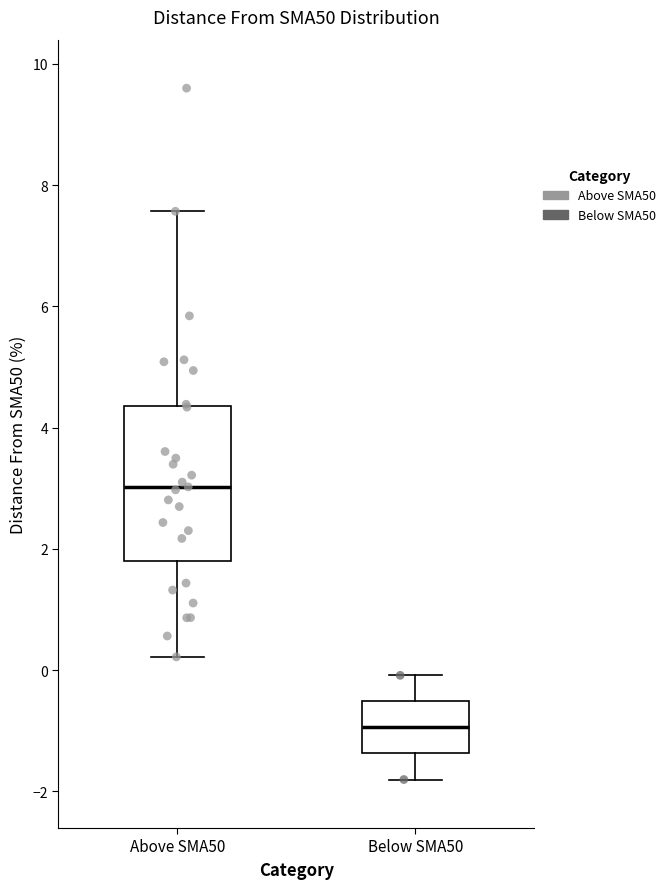

Reading left to right, transcribe this box plot: for each box, give where its median line is, the range the box spans, and where its two whiskers end, as read against the y-axis. The values are not printed on the chart, so give them approximately, as read against the axis.

Above SMA50: median 3.0, box 1.8 to 4.4, whiskers 0.2 to 7.6
Below SMA50: median -1.0, box -1.4 to -0.6, whiskers -1.8 to 0.0